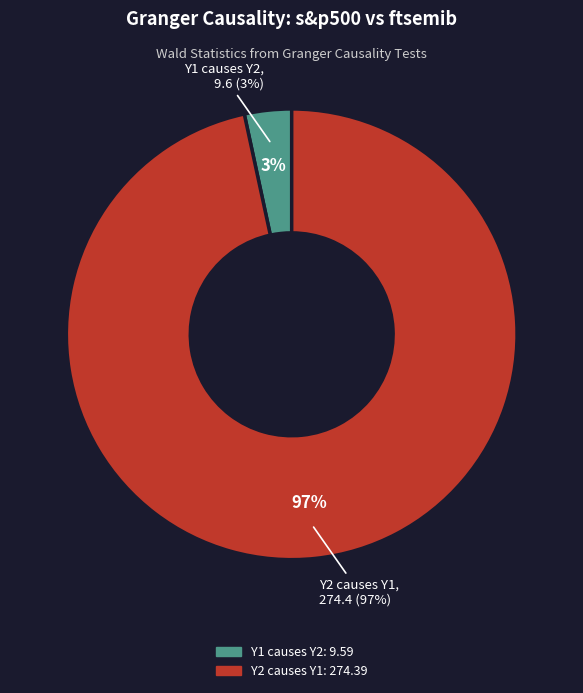

Count the number of slices in the pie.

2